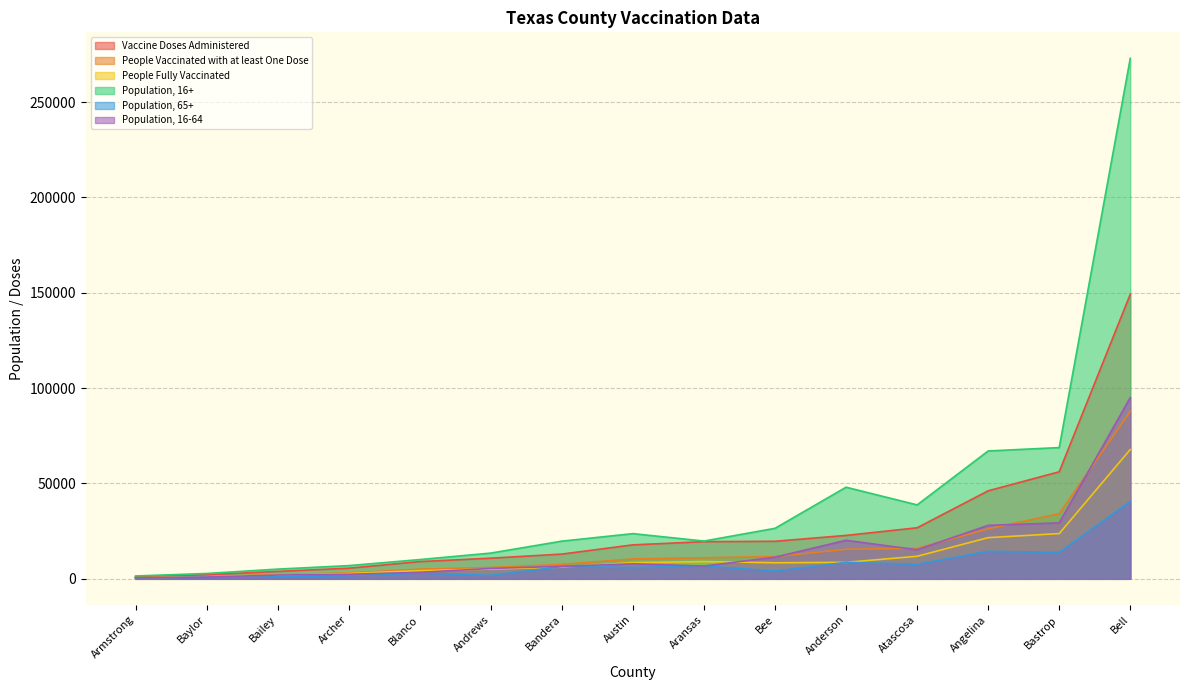

Which series has the widest spread of values?

Population, 16+